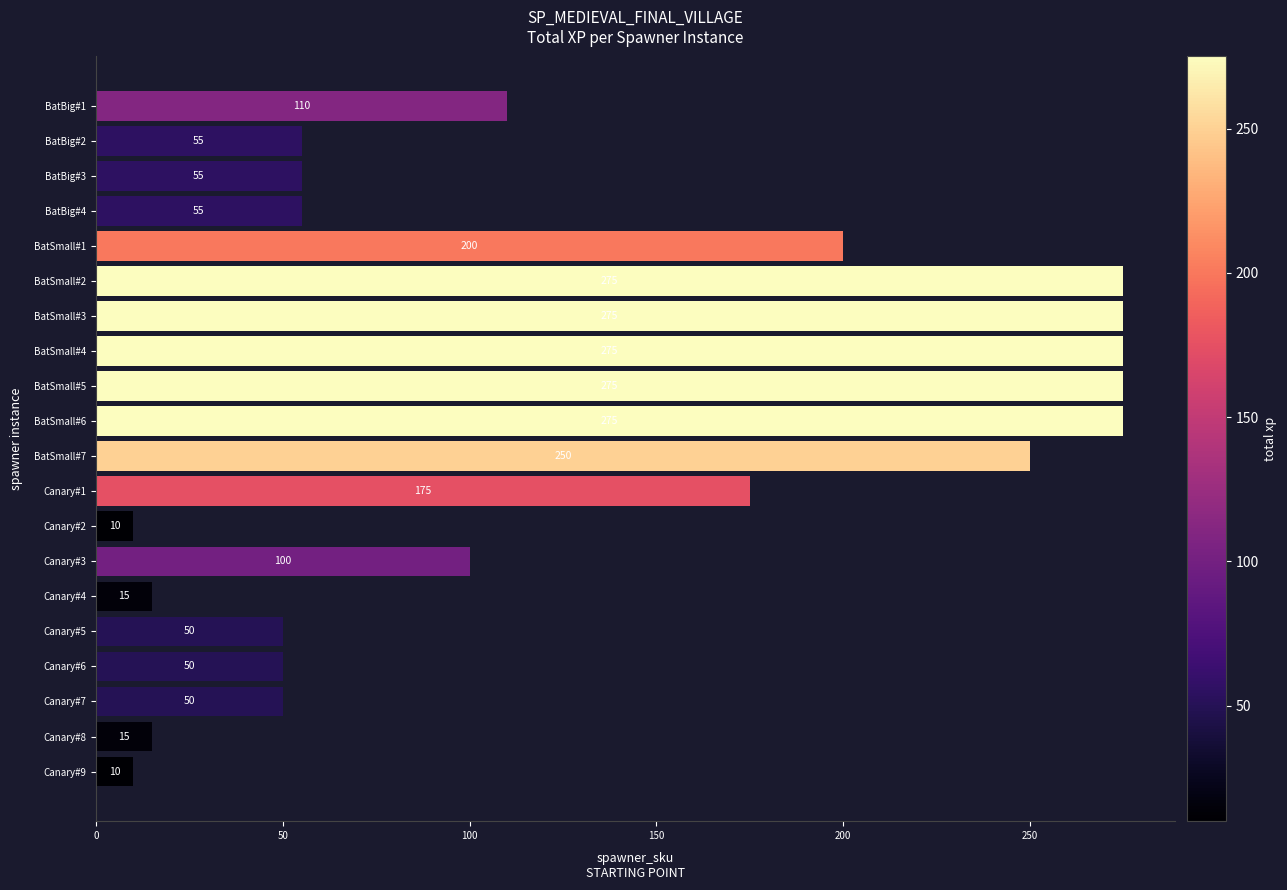

The chart shows a value of 29 at BatBig#4. True or false?

False